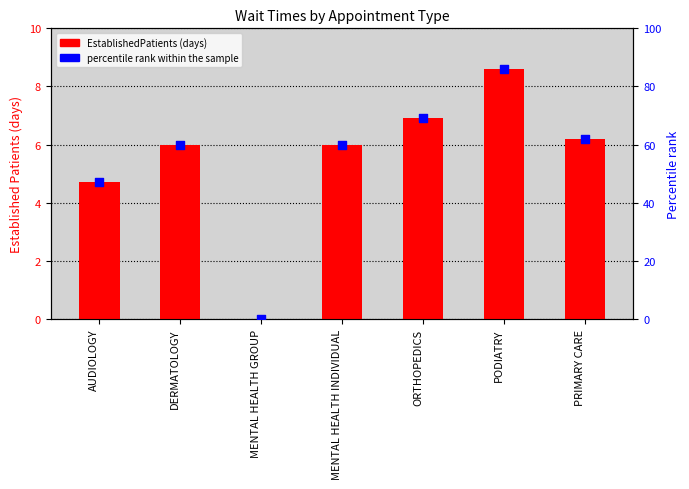

What is the total value across all series at ORTHOPEDICS?

75.9